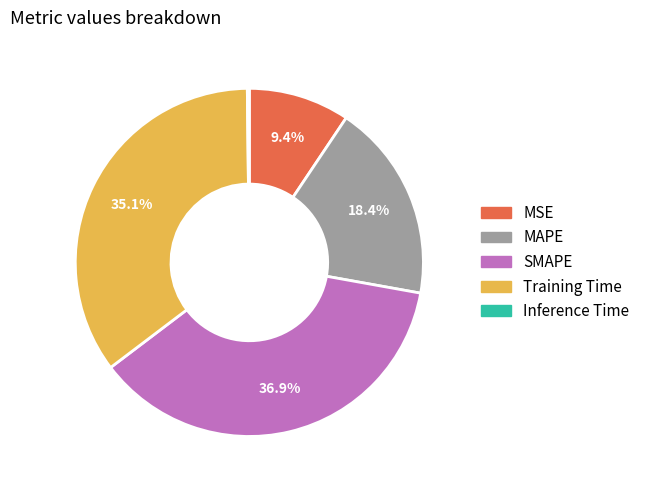

Which has a higher value, Training Time or MAPE?

Training Time